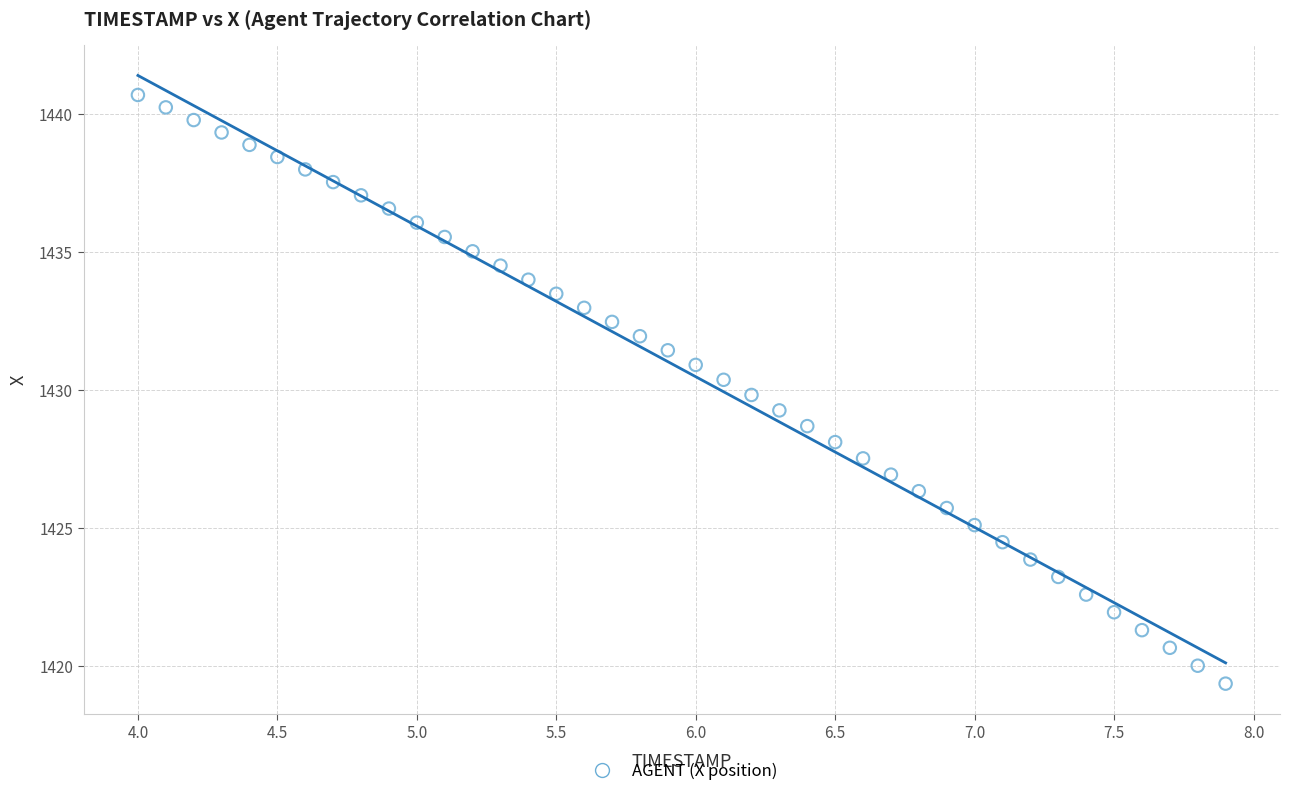

What is the range of X values (max minus min)?

3.9